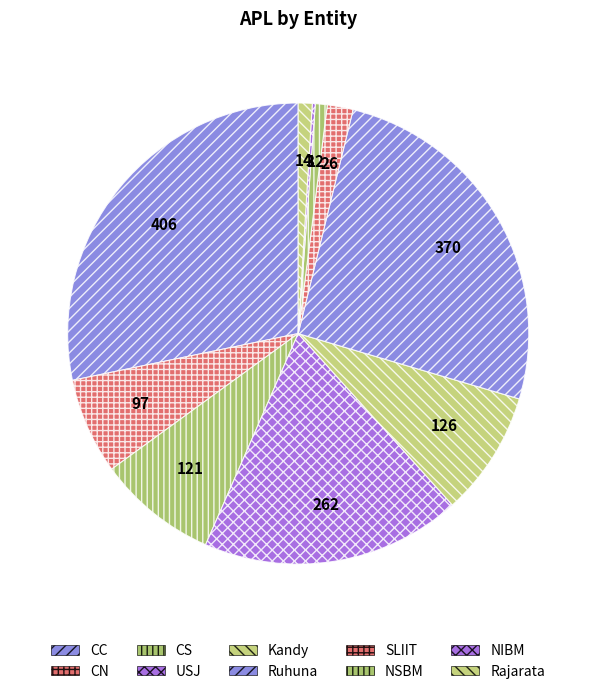

What percentage do NSBM and CC together represent?

29.1%